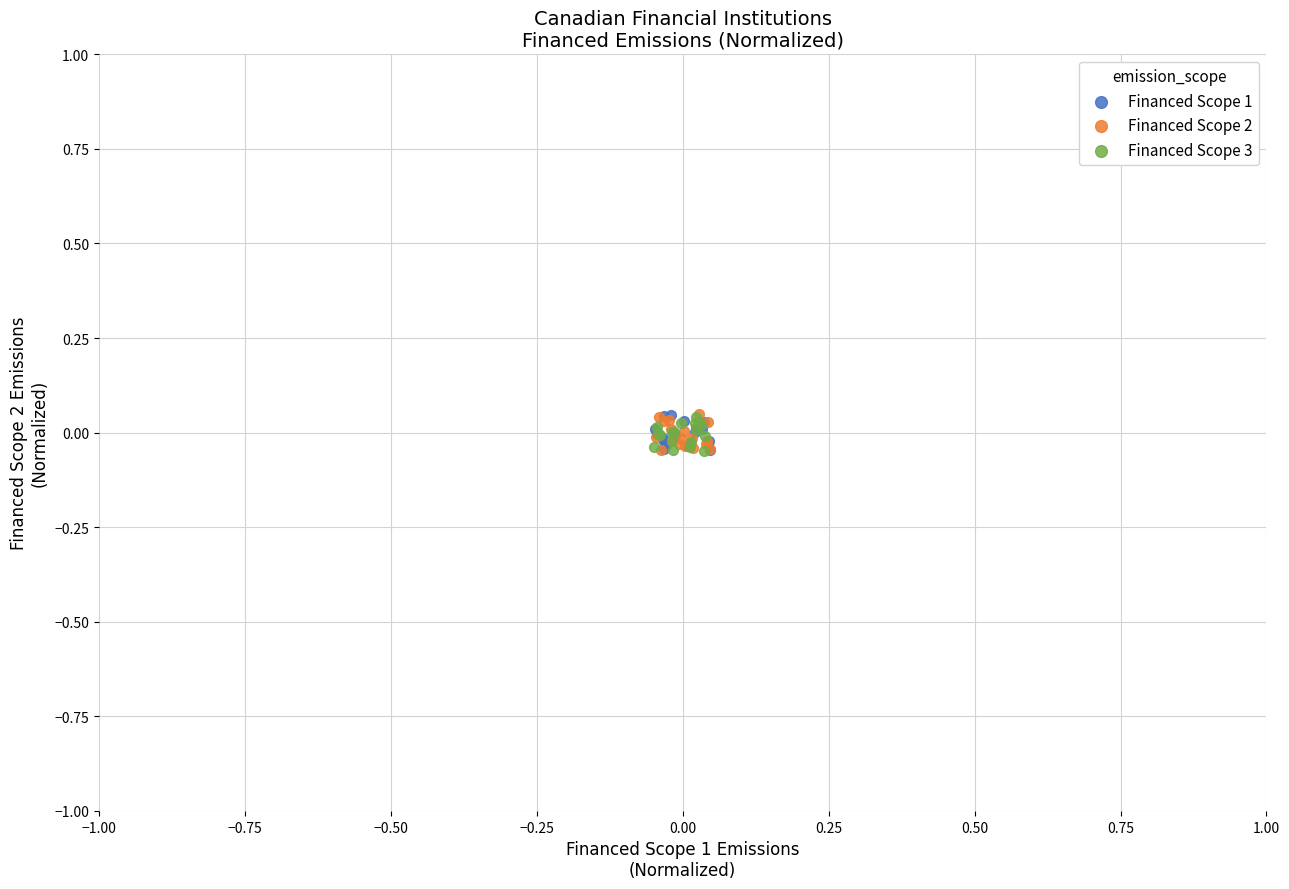

What are all the series names shown in the legend?

Financed Scope 1, Financed Scope 2, Financed Scope 3